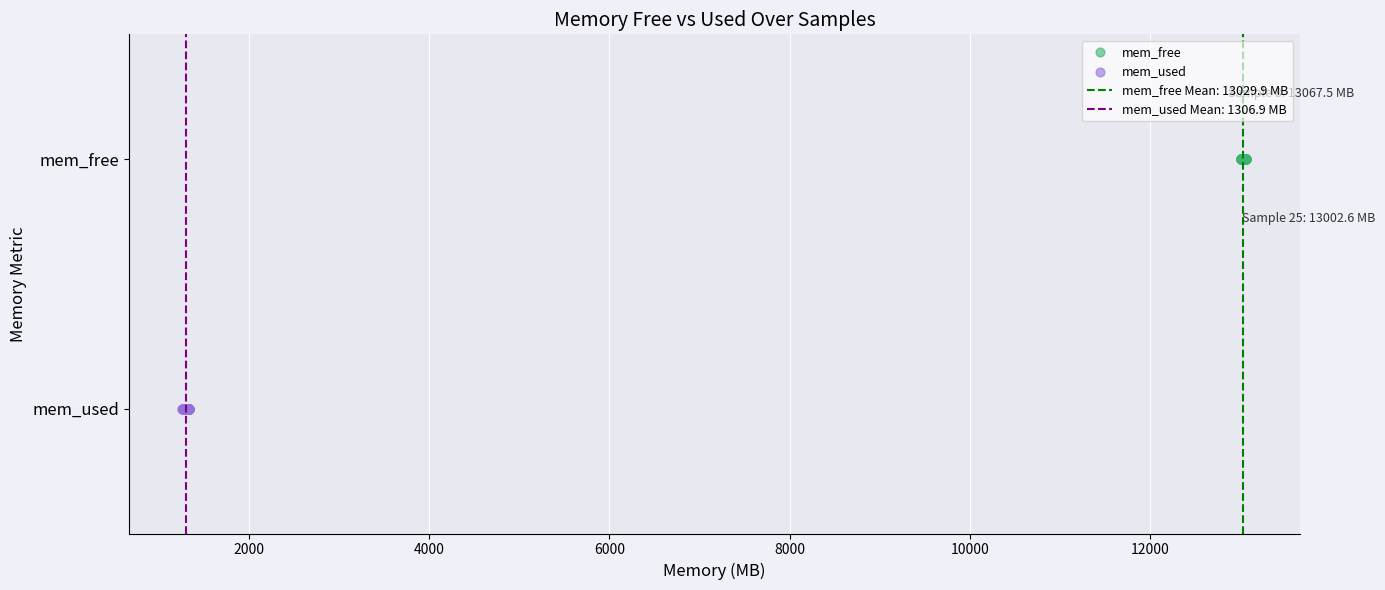

Which series contains the lowest Y value?

mem_used